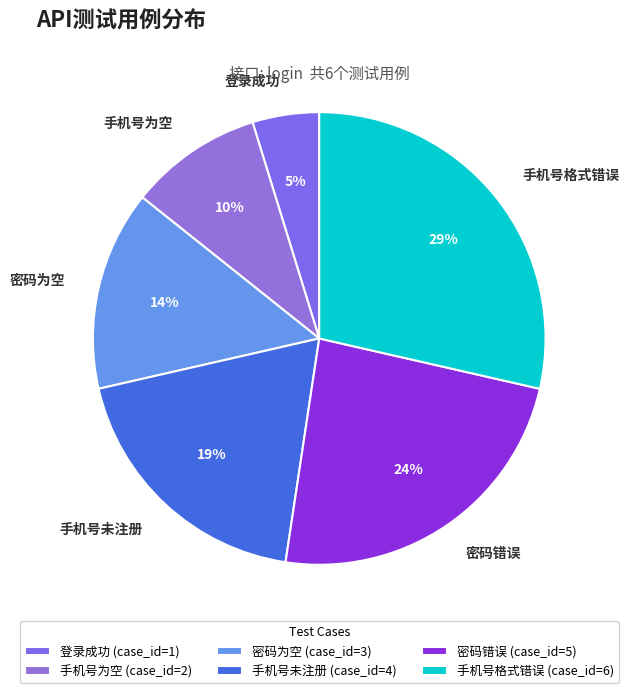

How many slices are in this pie chart?

6